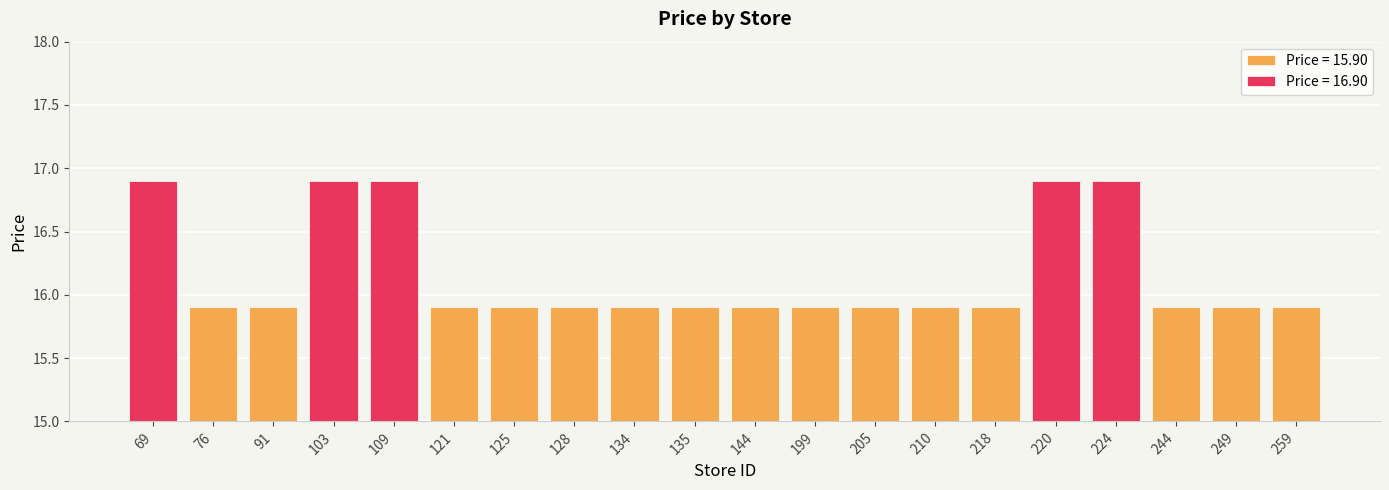

Rank the categories by value from highest to lowest.

69, 103, 109, 220, 224, 76, 91, 121, 125, 128, 134, 135, 144, 199, 205, 210, 218, 244, 249, 259